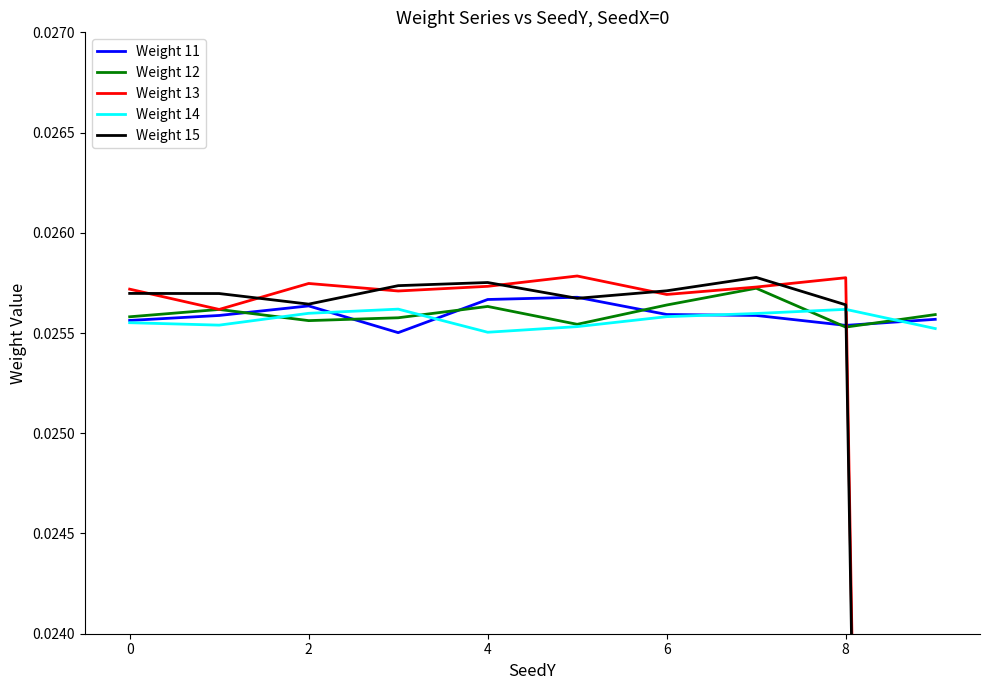

How many interior local valleys does the Weight 14 series have?

2